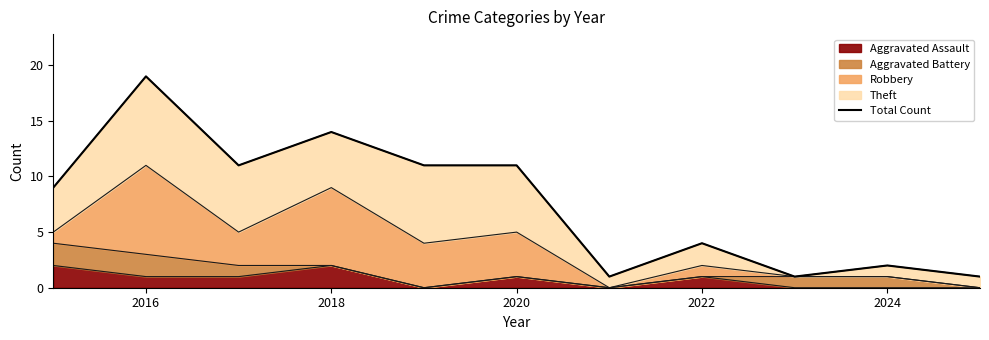

Which label corresponds to the largest value in the chart?

2016